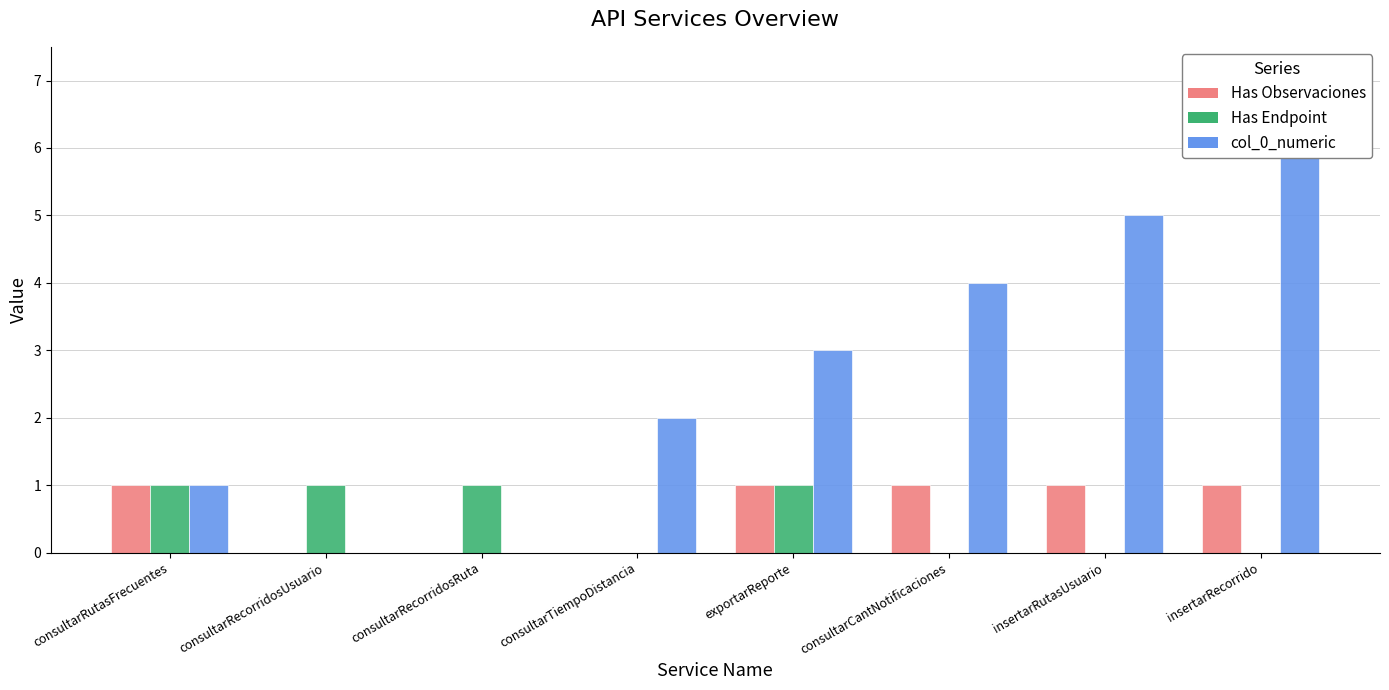

Count the col_0_numeric values in the range 1 to 5.

5